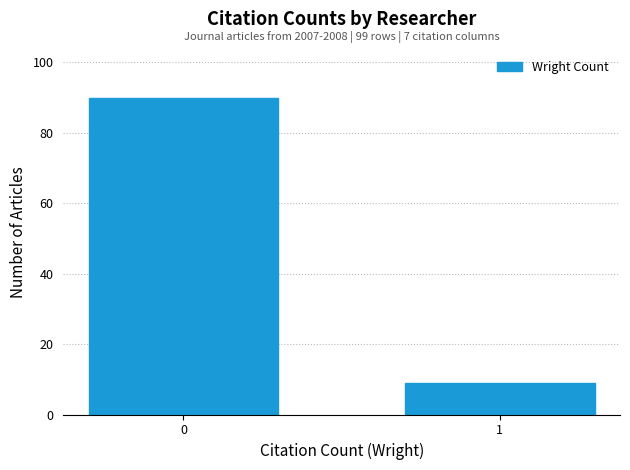

Reading left to right, list all the values displayed in this chart.

0=90	1=9